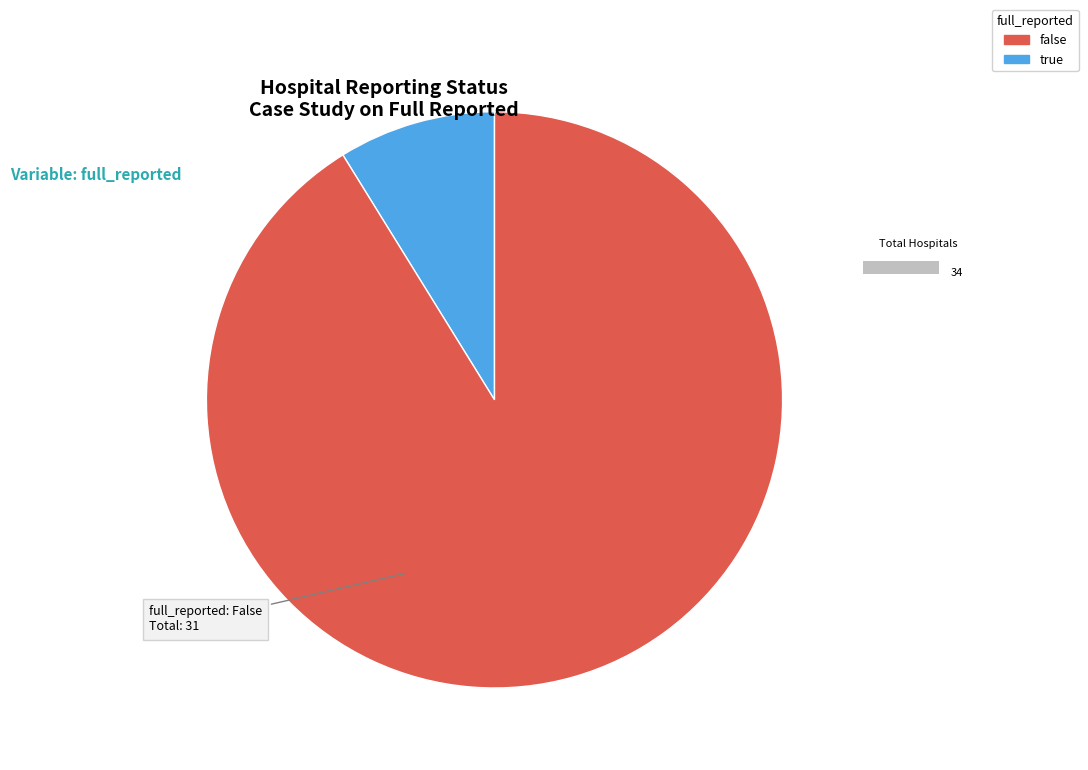

What percentage is the true slice, to the nearest percent?

9%